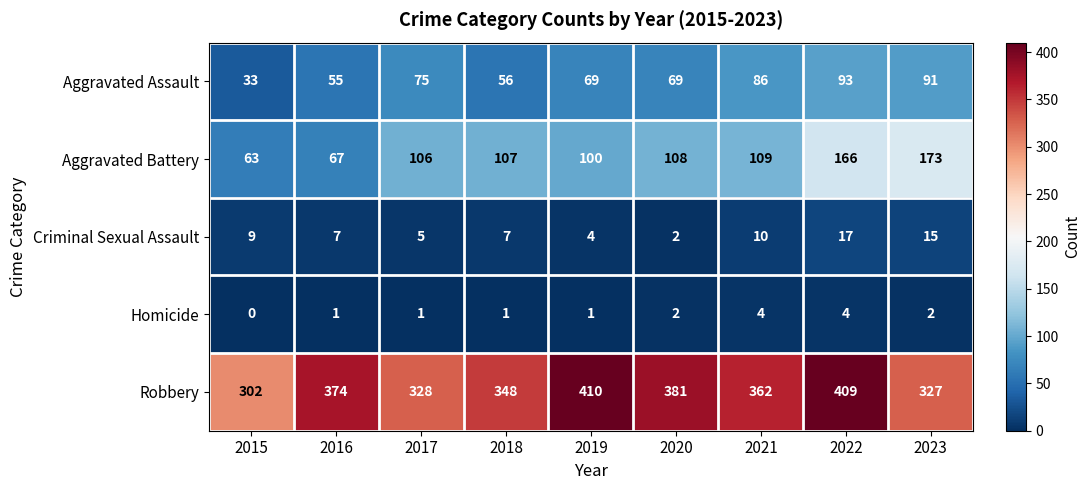

Where is Robbery nearest to the value 356?

2021